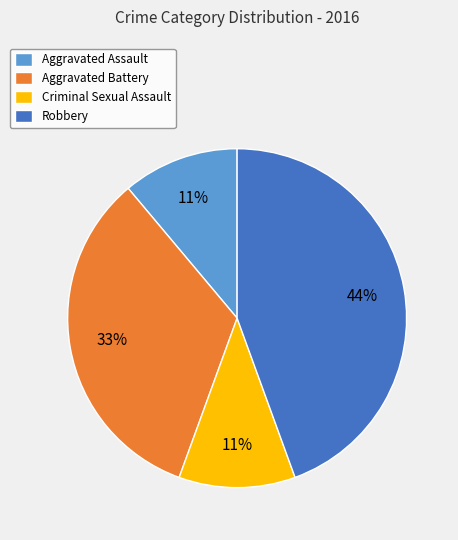

Between Criminal Sexual Assault and Aggravated Battery, which is larger?

Aggravated Battery